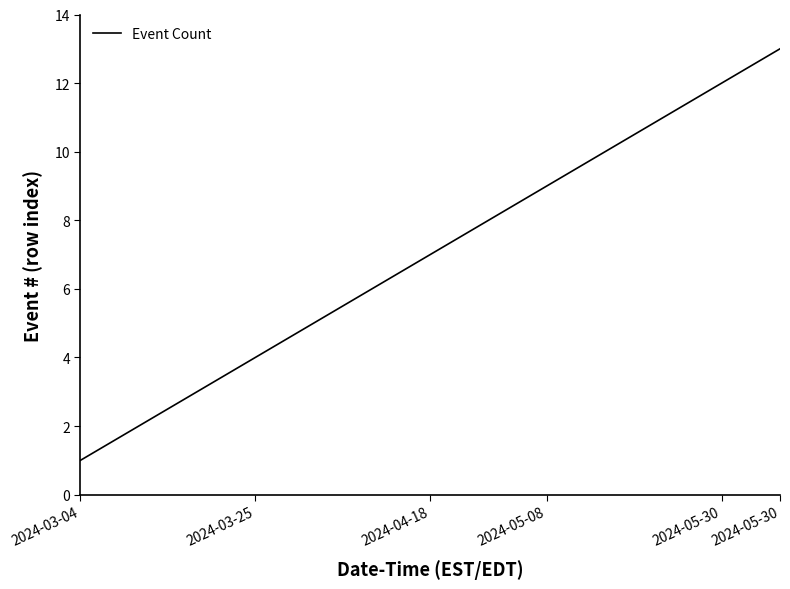

What is the maximum value shown in the chart?

13